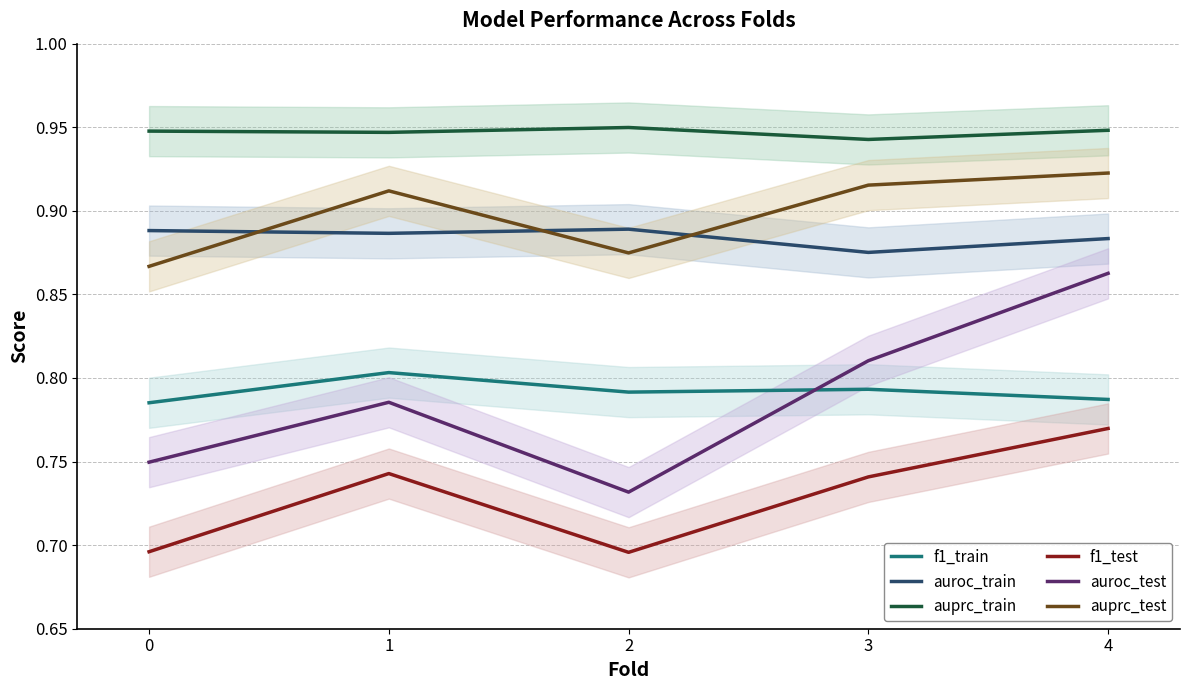

Which series has the largest range (max minus min)?

auroc_test